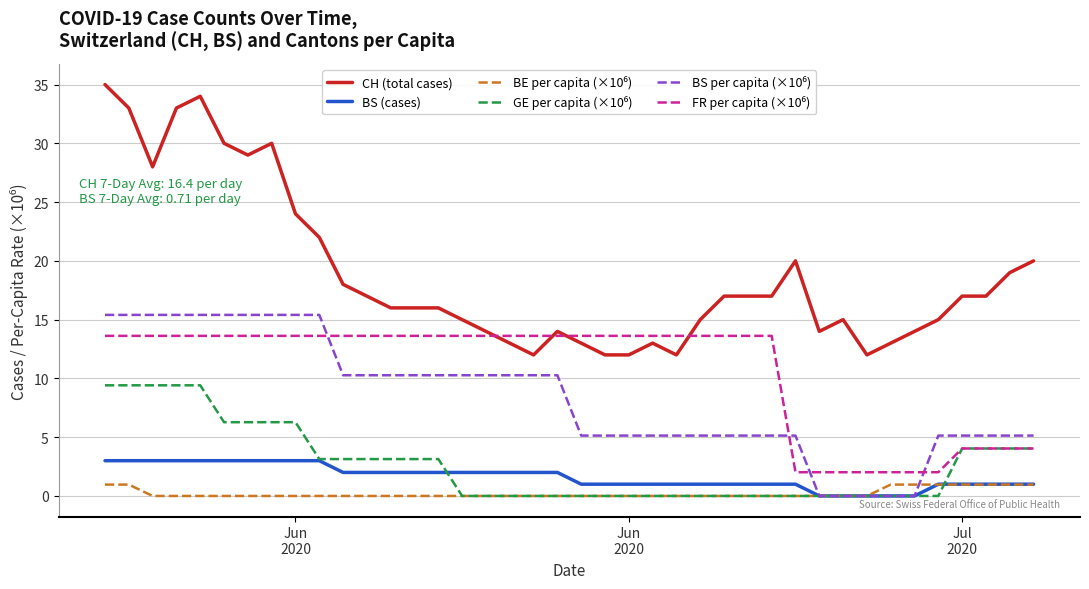

Which series has the largest total across all categories?

CH (total cases)